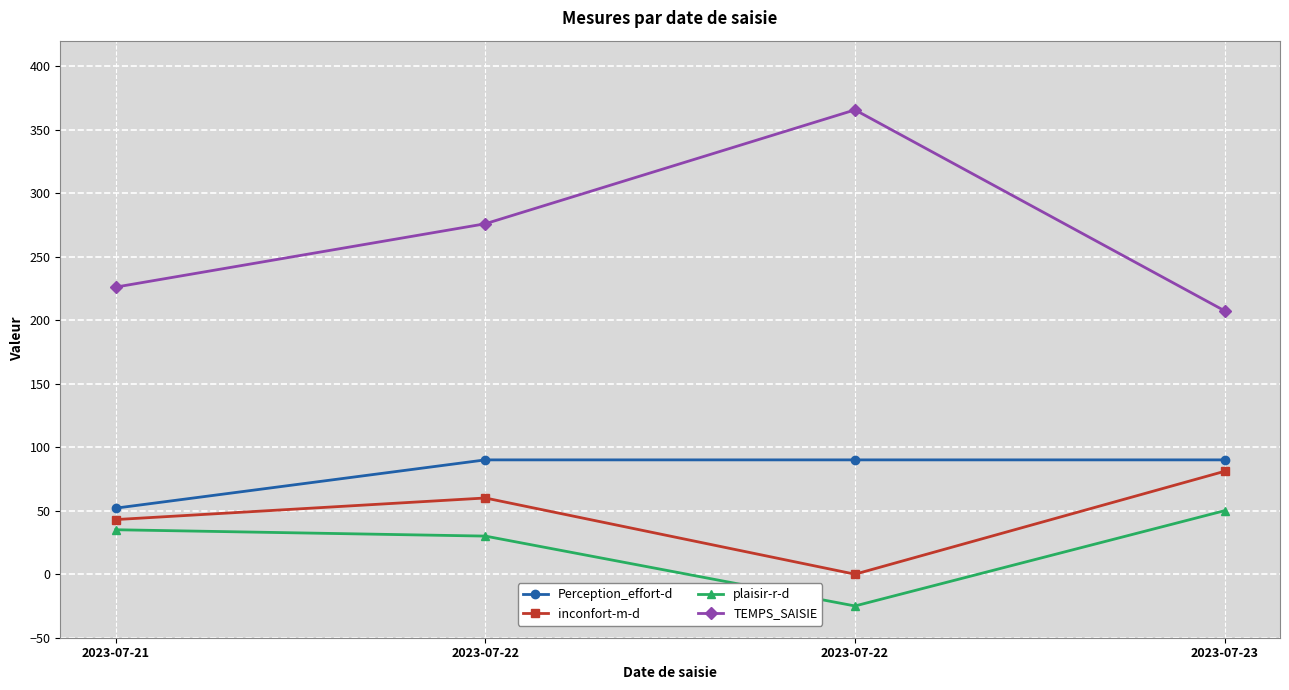

Reading right to left, what are all the values shown in this chart?

Perception_effort-d: 90.0	90.0	90.0	52.0
inconfort-m-d: 81.0	0.0	60.0	43.0
plaisir-r-d: 50.0	-25.0	30.0	35.0
TEMPS_SAISIE: 207.4	365.5	275.9	226.0